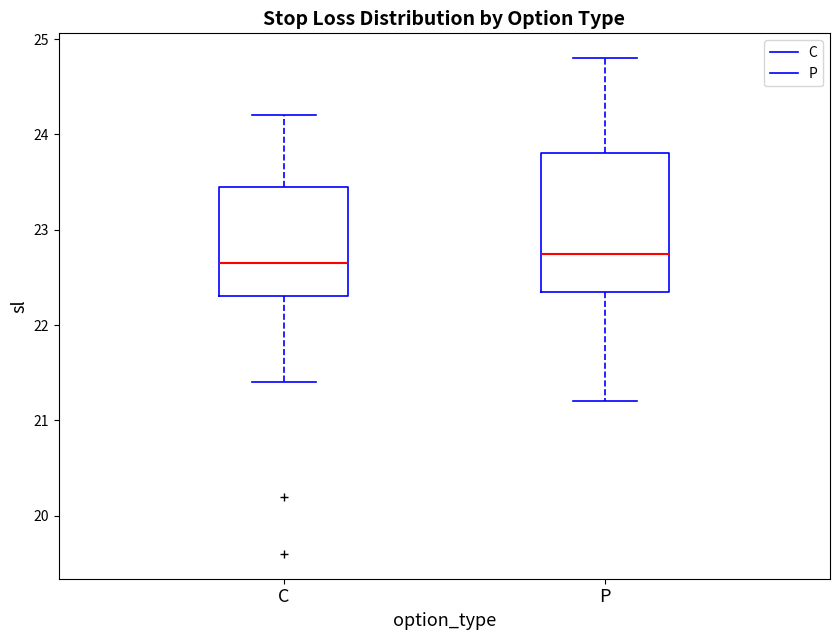

Where is the lower edge of the box for C on the y-axis? The values are not printed on the chart, so give them approximately, as read against the axis.

22.3